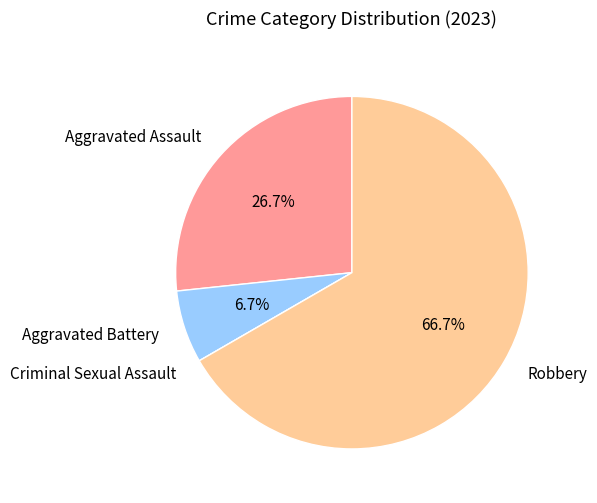

Which has a higher value, Aggravated Assault or Aggravated Battery?

Aggravated Assault